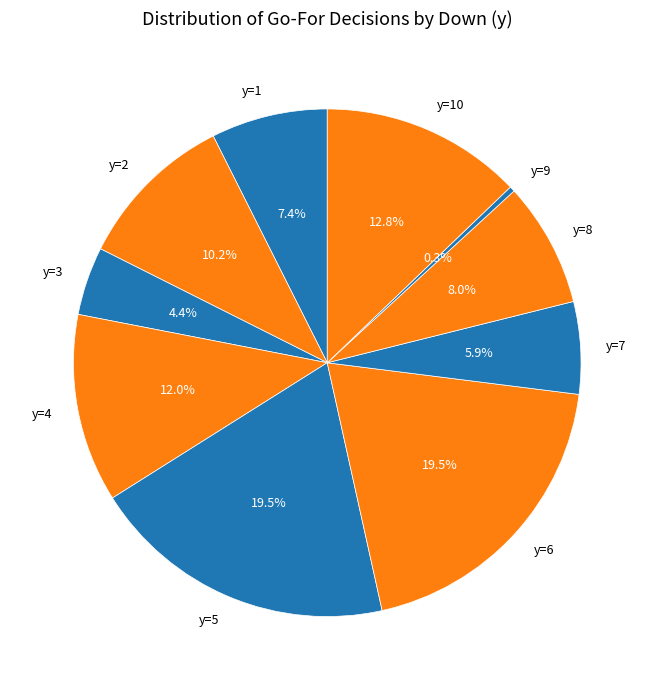

Between y=2 and y=5, which is larger?

y=5